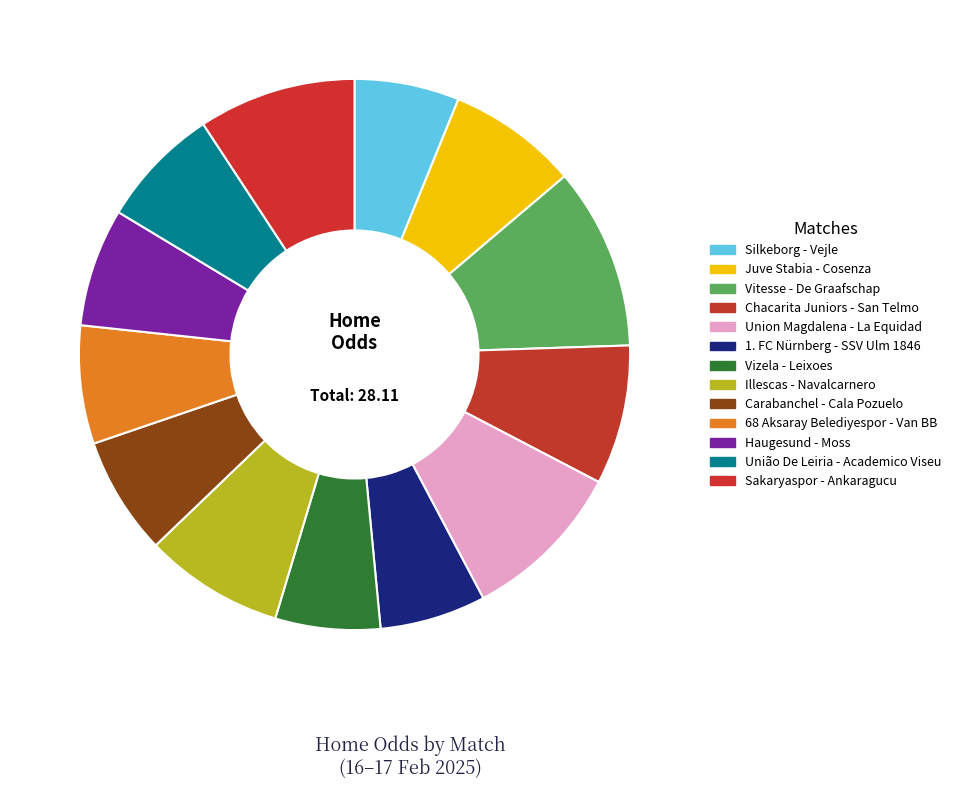

To the nearest percent, what is the average slice percentage?

8%